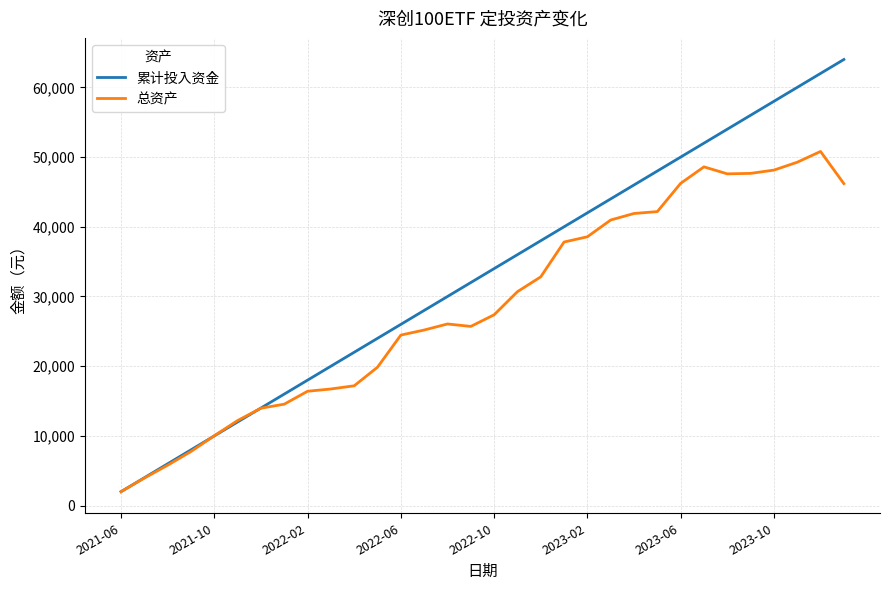

How many values in the 总资产 series exceed 27375?

16